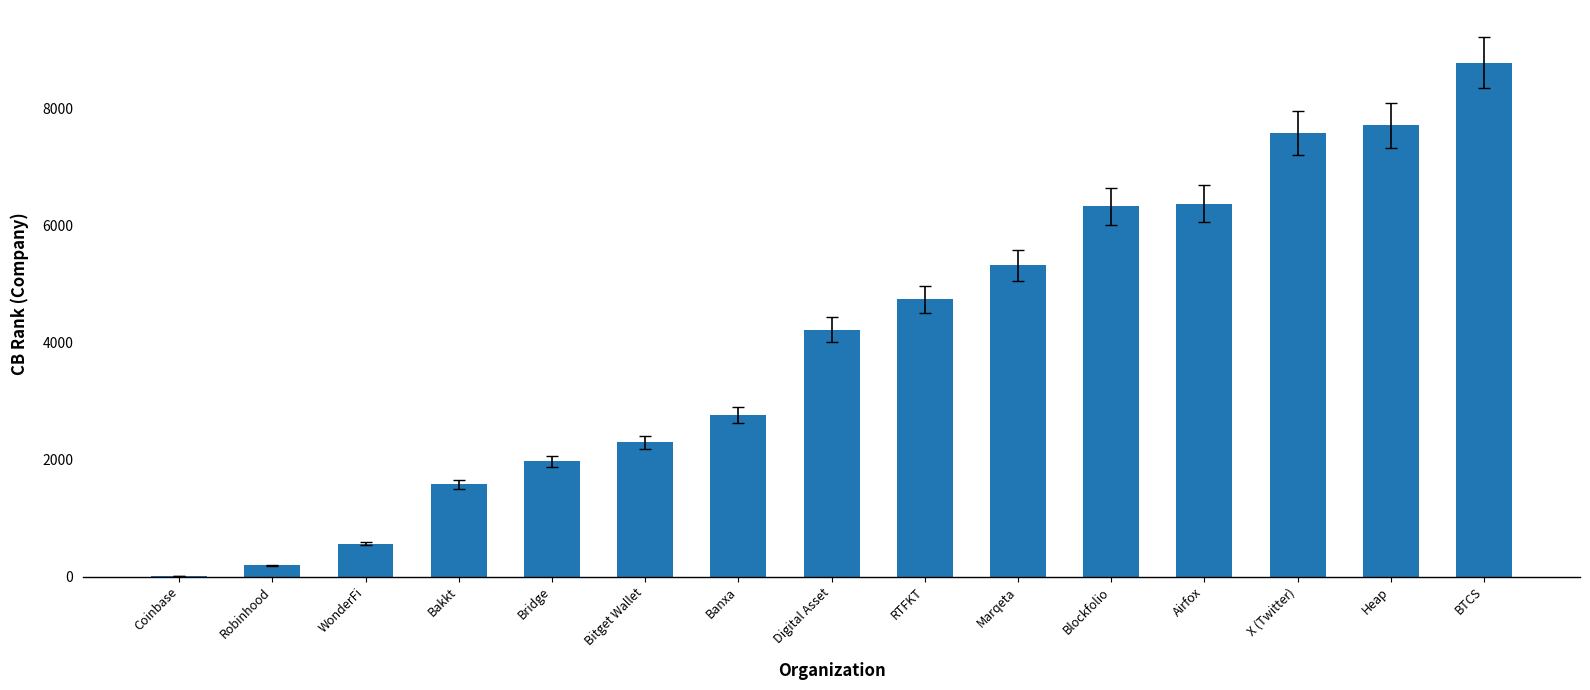

What is the difference between the values at Digital Asset and Banxa?

1459